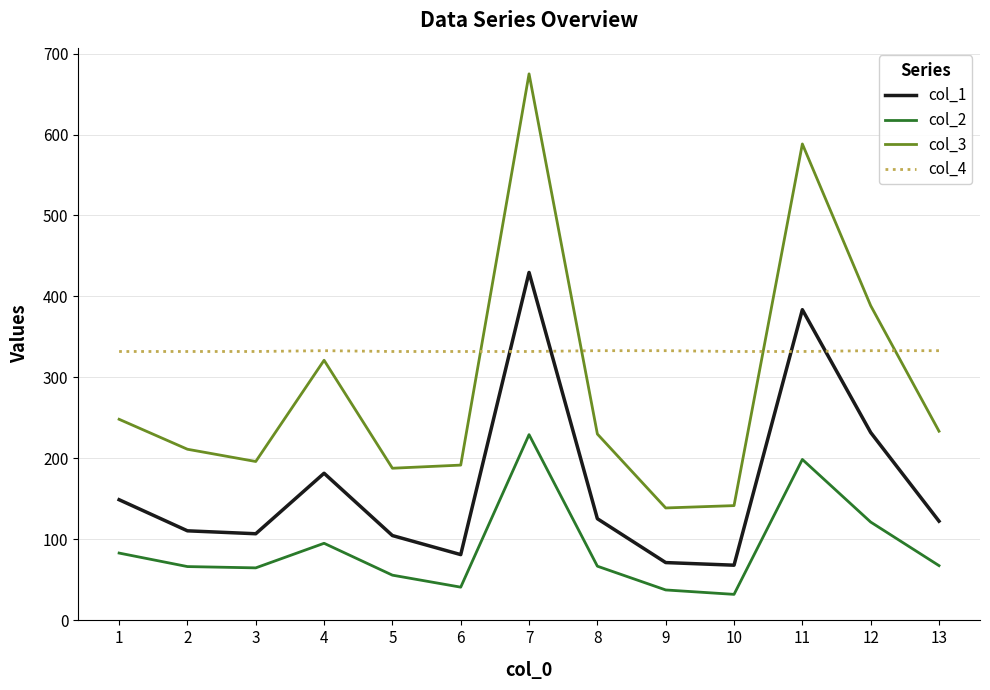

How many interior local valleys does the col_1 series have?

3